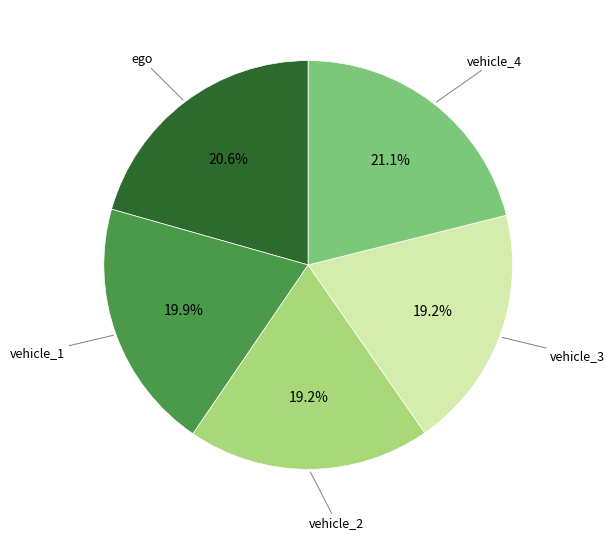

Does vehicle_2 represent more than half of the total?

No